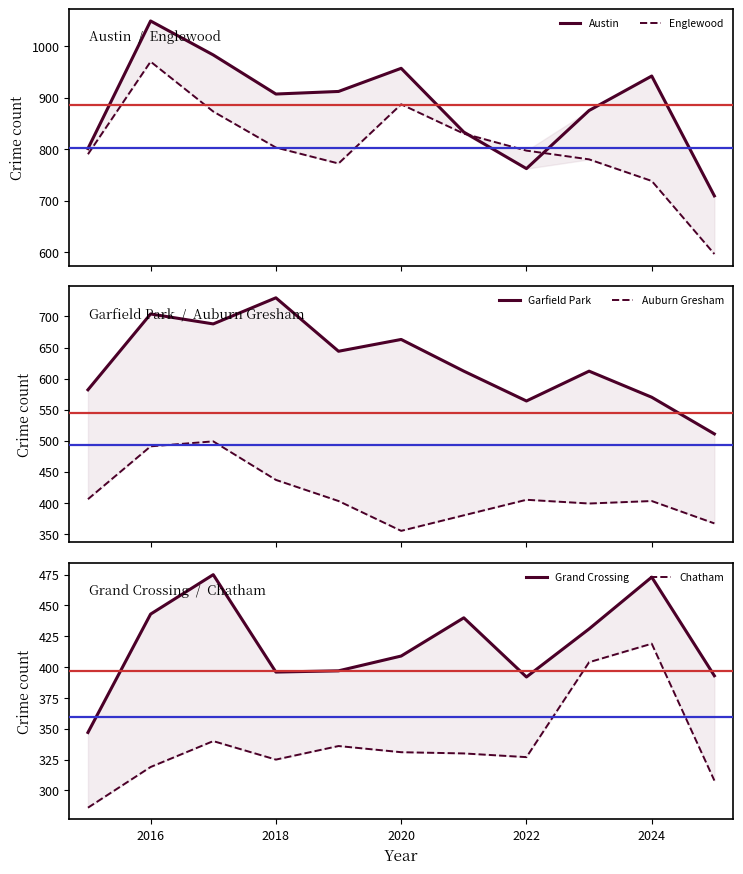

In Grand Crossing, how many points are higher than both neighbors (excluding endpoints)?

3